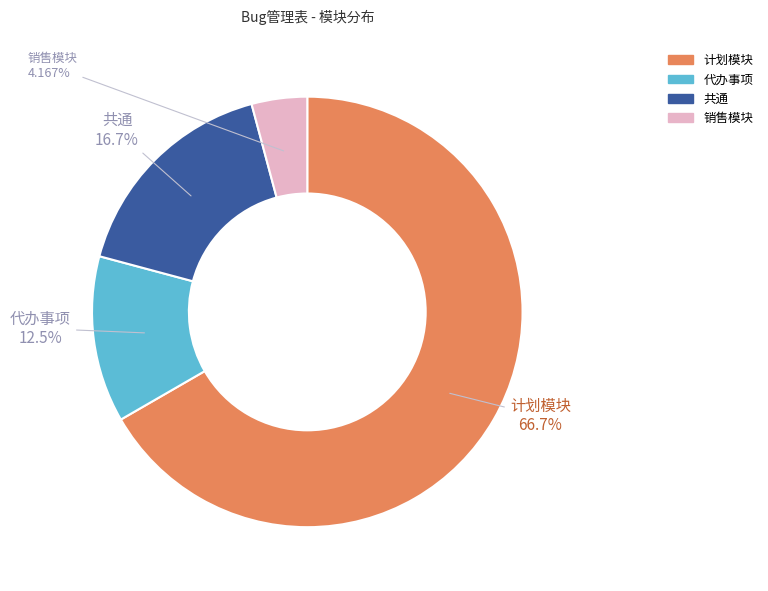

Does any single category account for the majority?

Yes